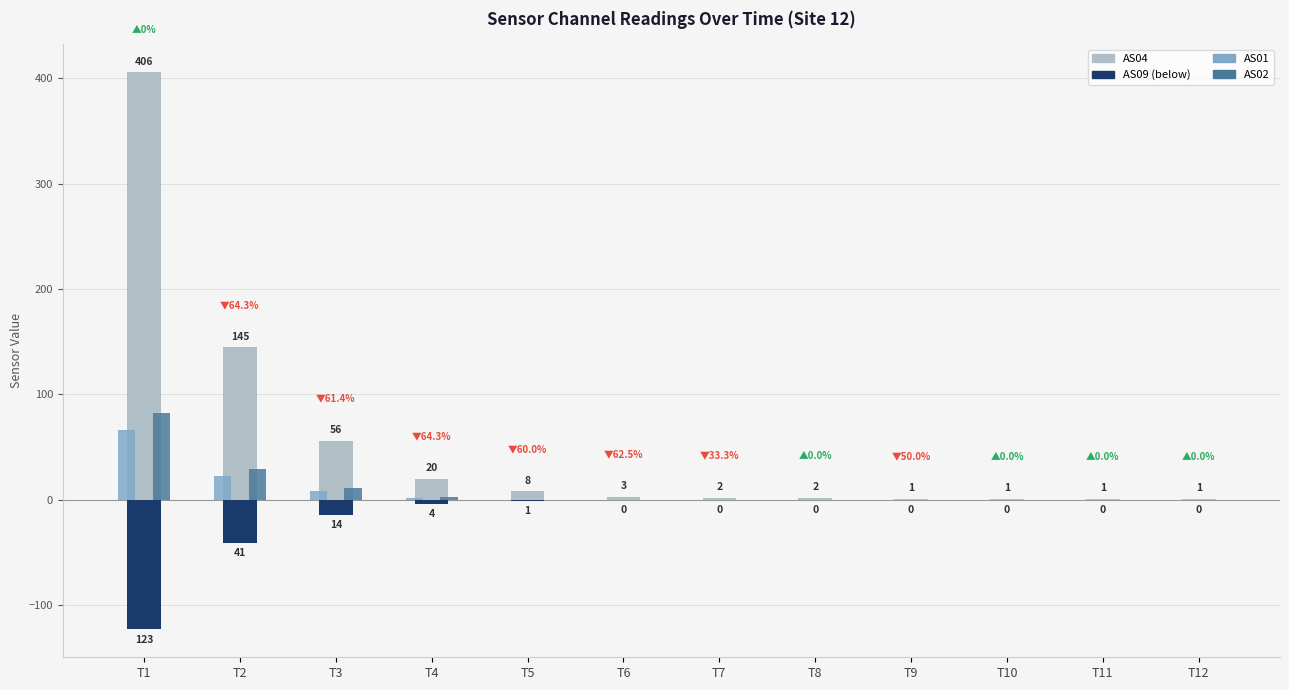

Which series changed the most between T4 and T9?

AS04